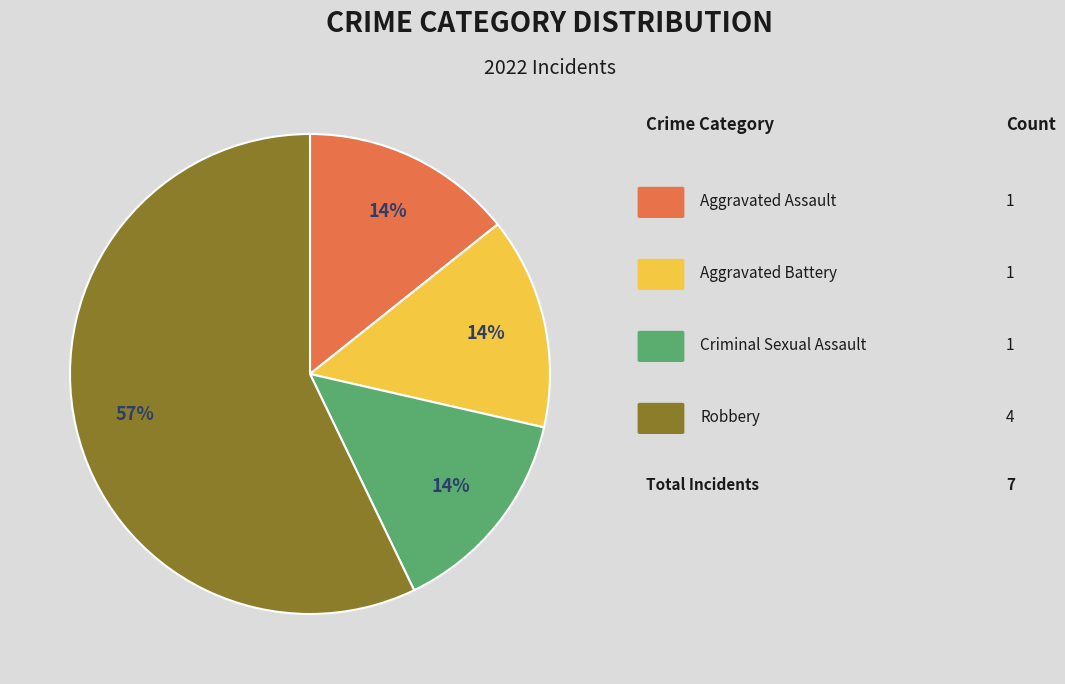

How many segments does this pie chart have?

4